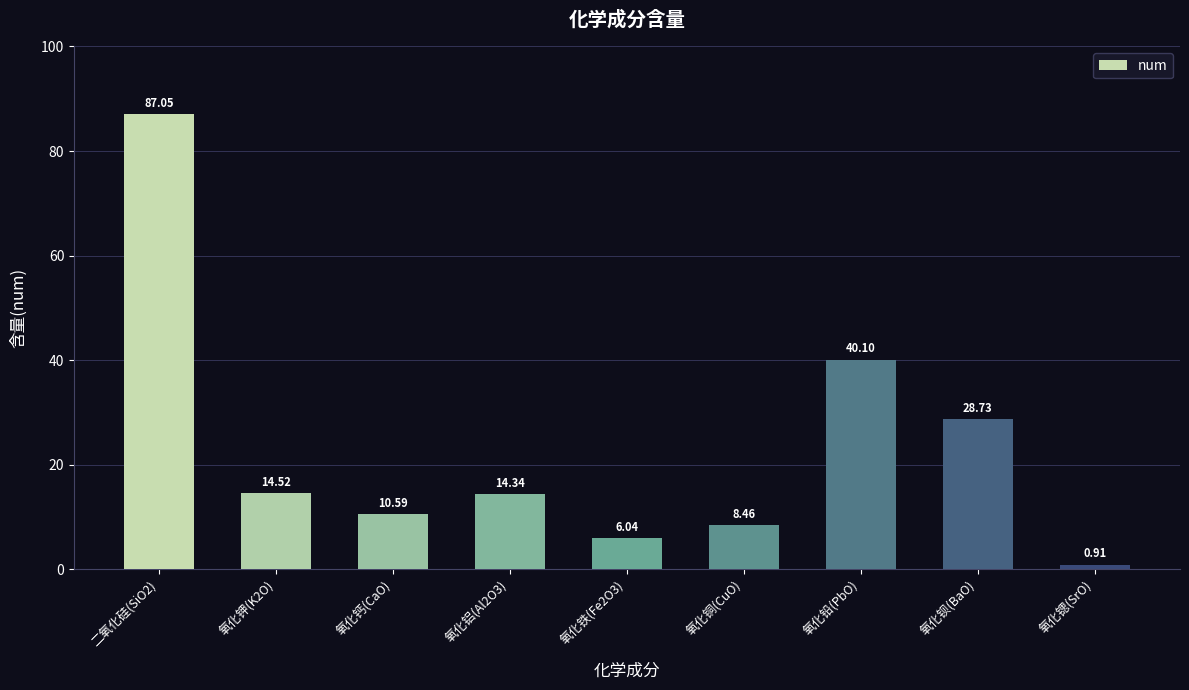

Which label corresponds to the largest value in the chart?

二氧化硅(SiO2)